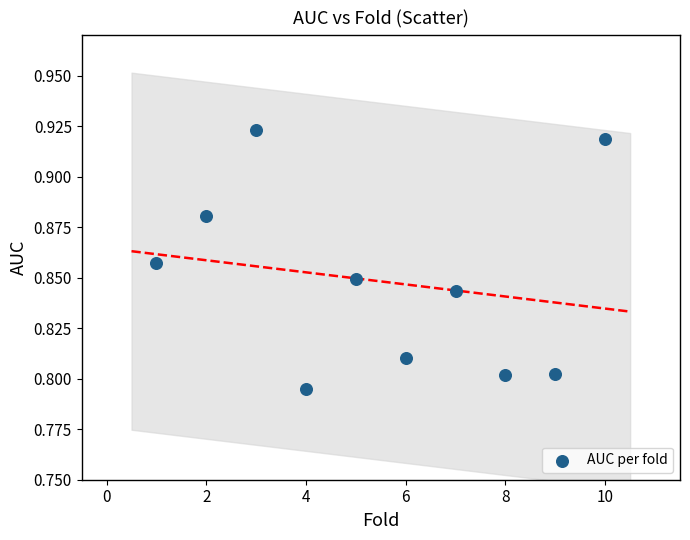

What is the range of X values (max minus min)?

9.0